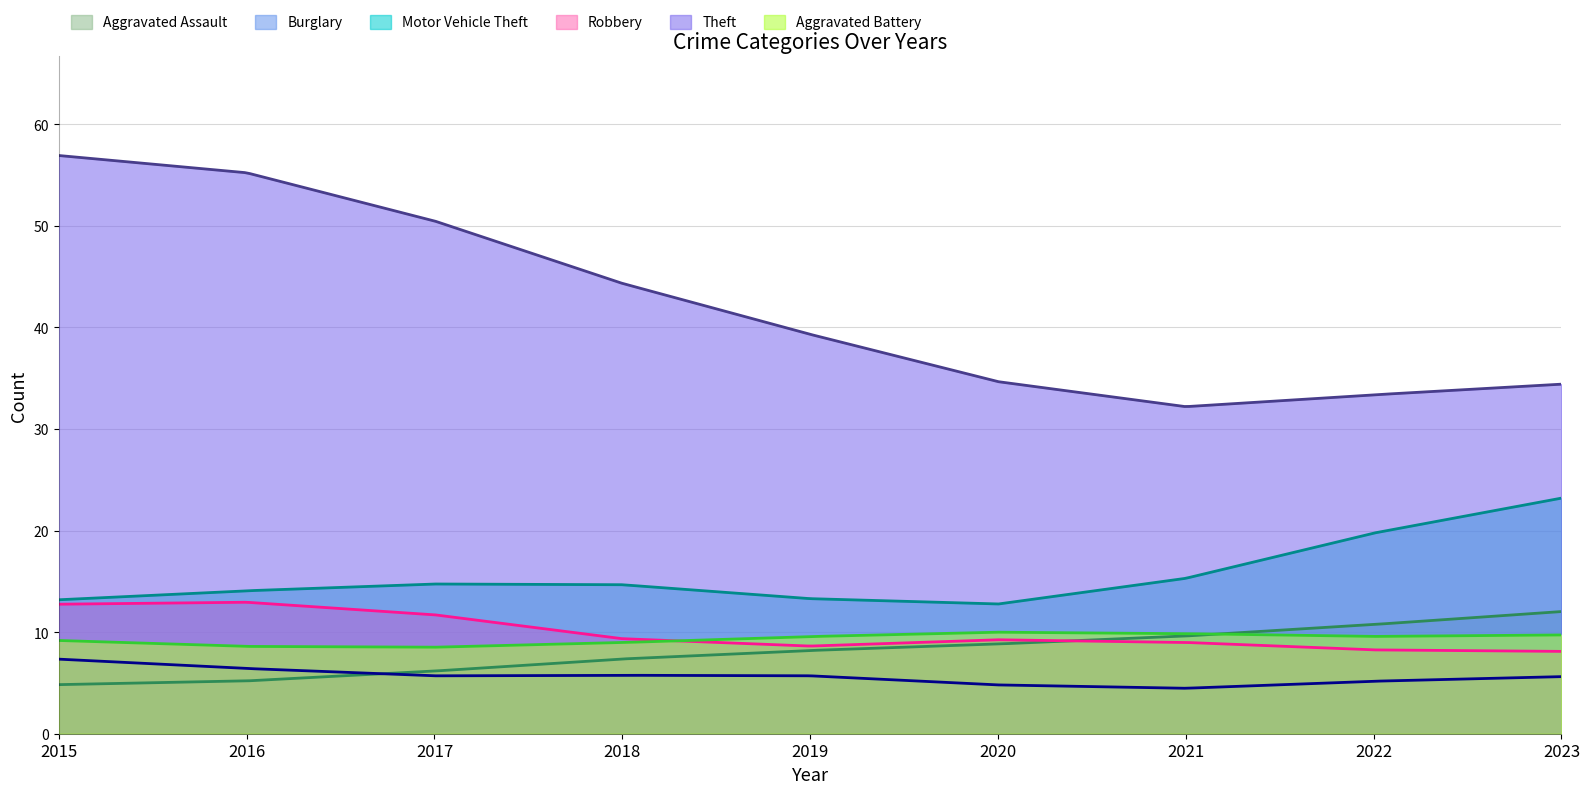

Which series has the widest spread of values?

Theft